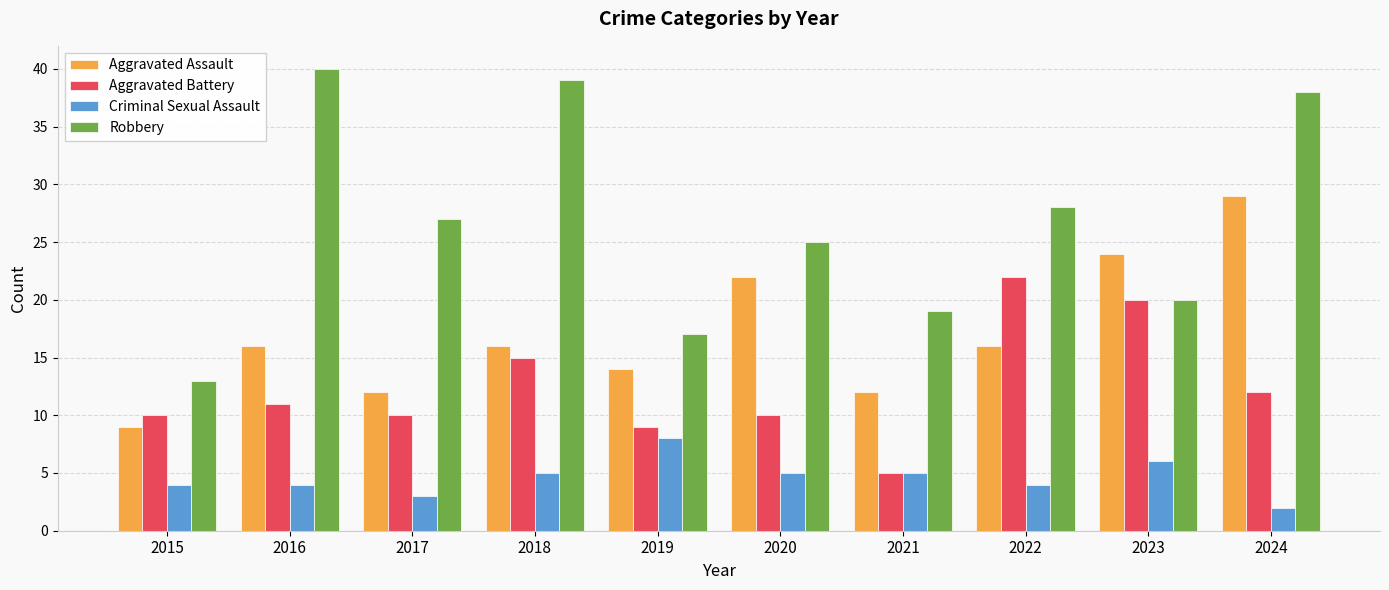

What is the average value of the Aggravated Battery series?

12